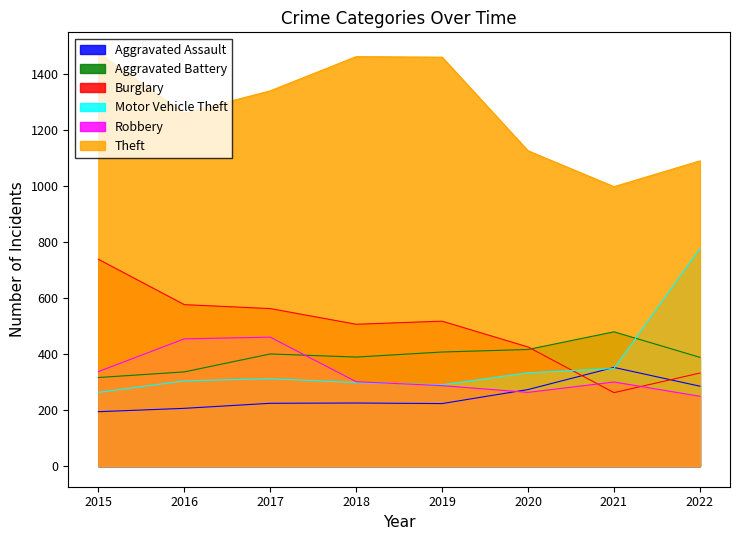

Is it true that Burglary equals 517 at 2019?

True